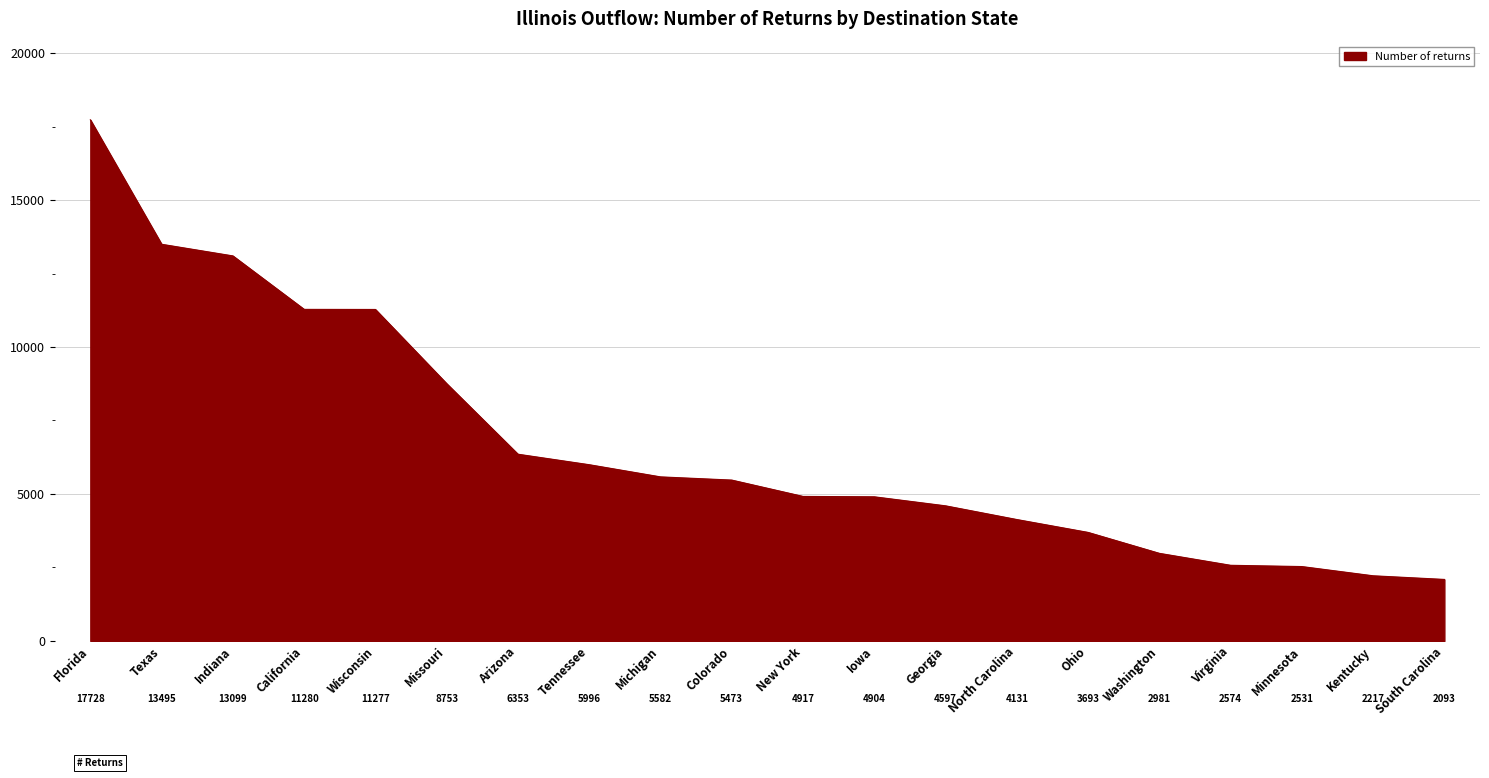

What is the greatest value displayed?

17728